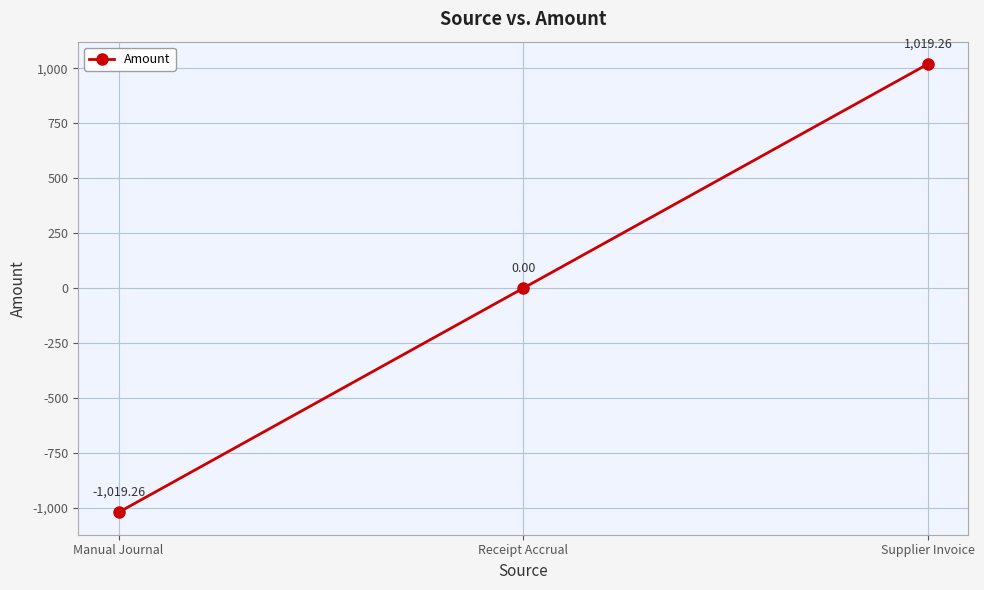

Does the chart display data point markers on the line(s)?

Yes